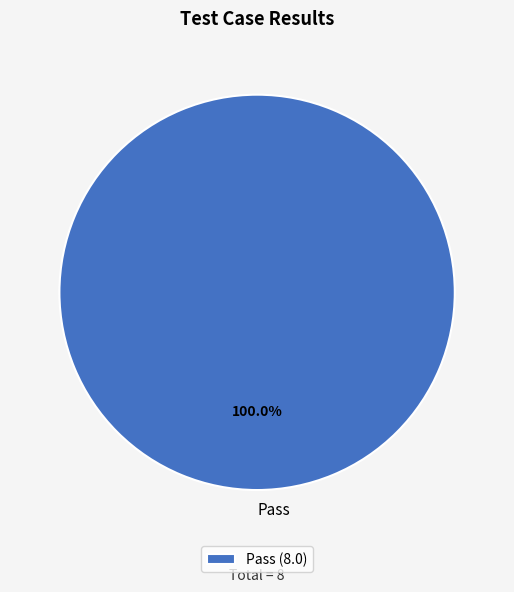

Does Pass account for over 50% of the chart?

Yes